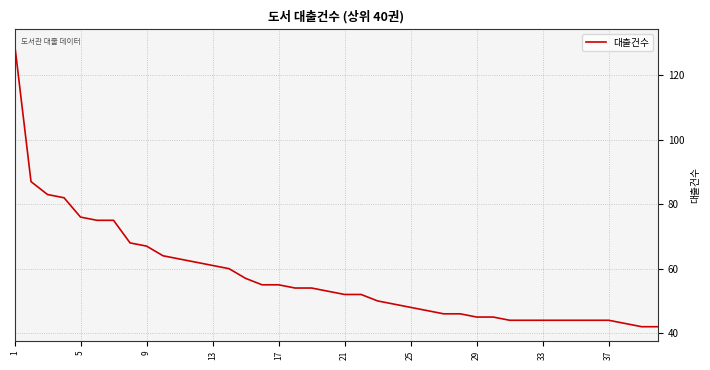

What is the difference between the maximum and minimum values?

88